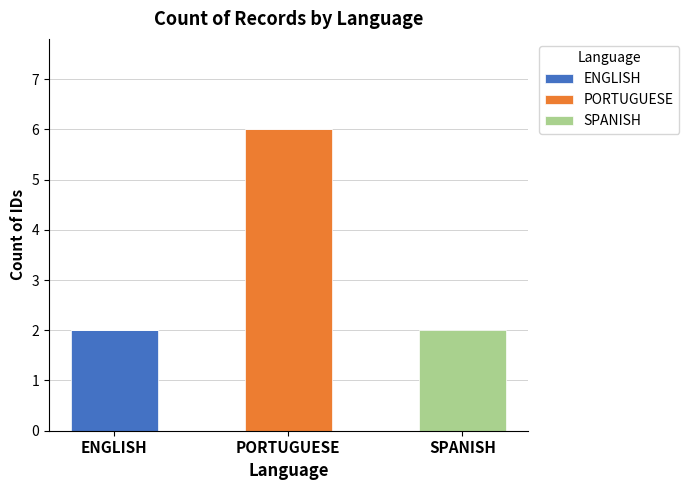

Is it true that ENGLISH equals 1 at ENGLISH?

False